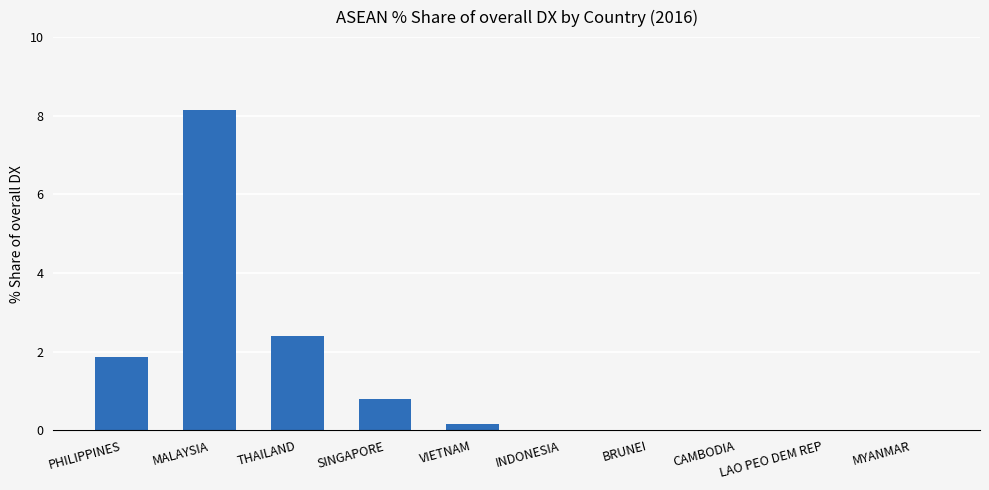

Which label corresponds to the largest value in the chart?

MALAYSIA